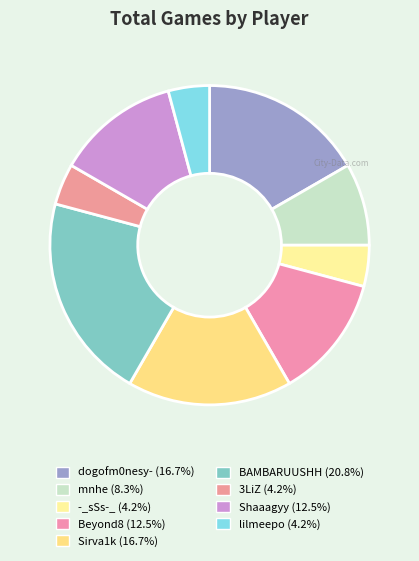

To the nearest percent, what is the difference between the largest and smallest slice percentages?

17%